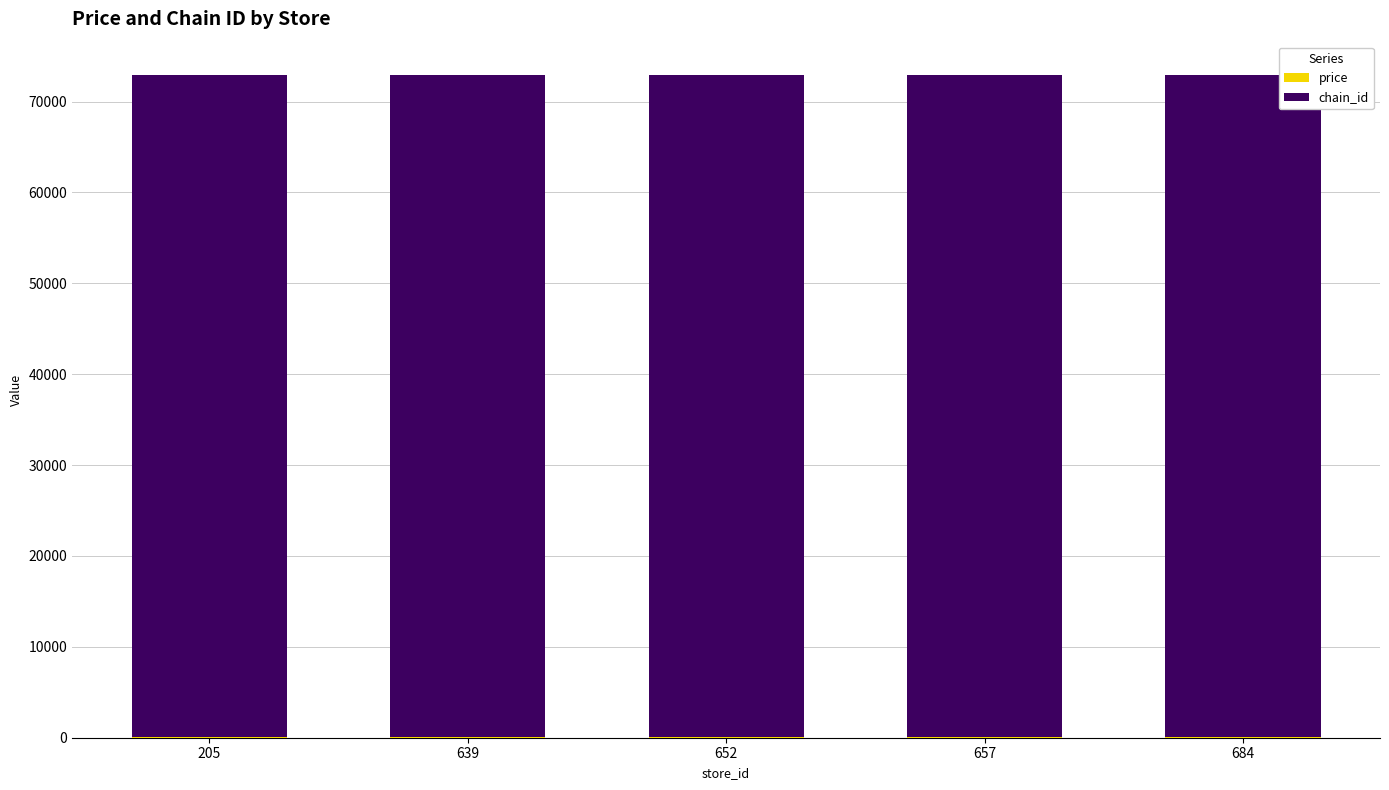

Which series has the largest range (max minus min)?

price